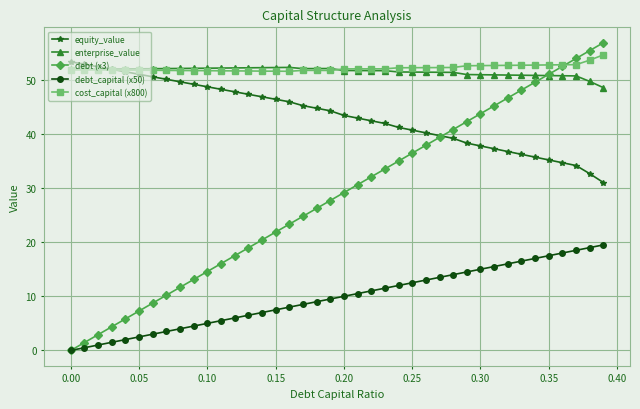

True or false: debt (x3) has more than 1 points higher than both neighbors.

False